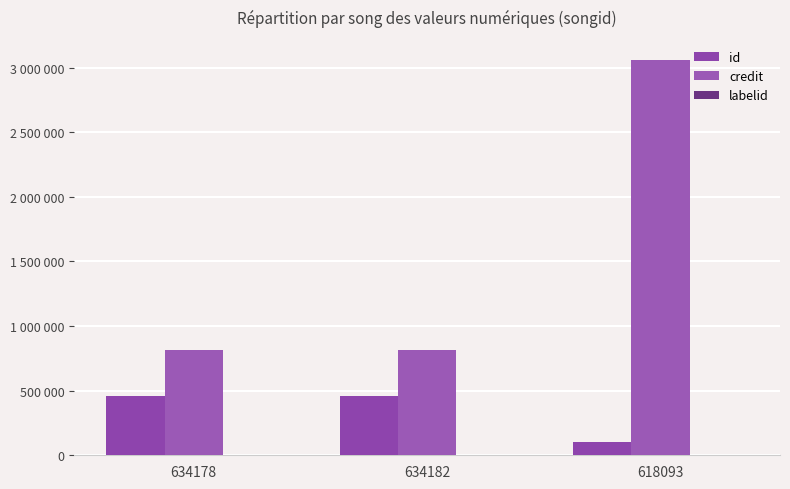

At which category is the sum across all series the highest?

618093